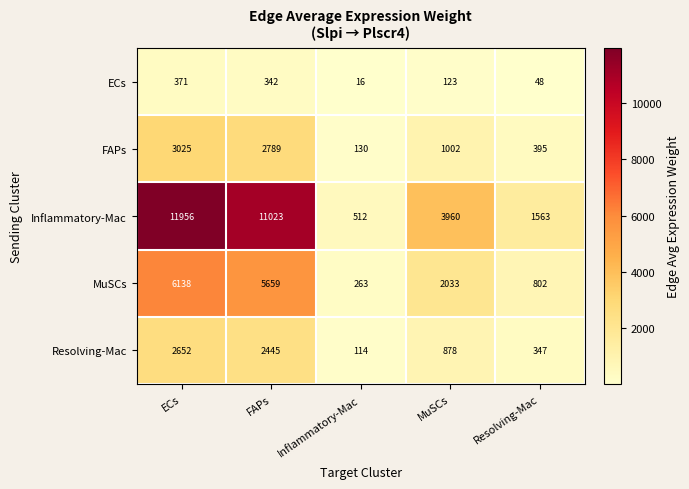

Which series has the widest spread of values?

Inflammatory-Mac